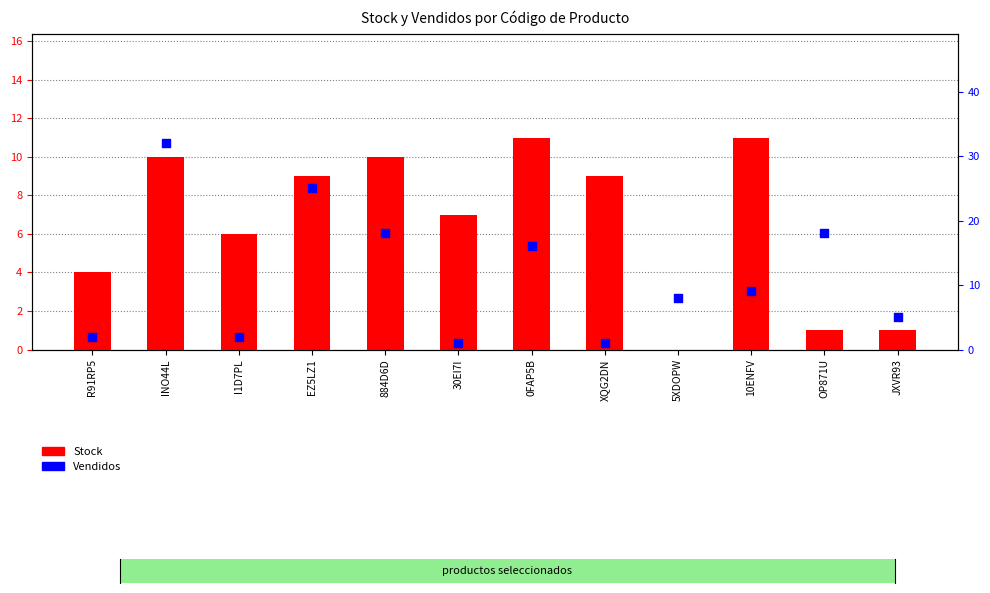

Which series has the largest Y range (max minus min)?

Vendidos